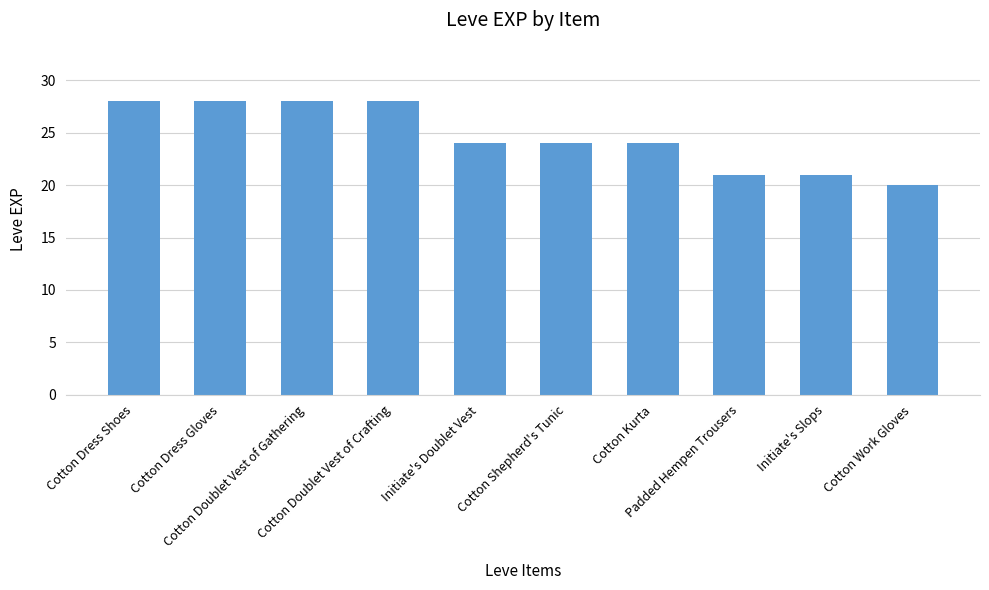

Where does the data first go above 24?

Cotton Dress Shoes